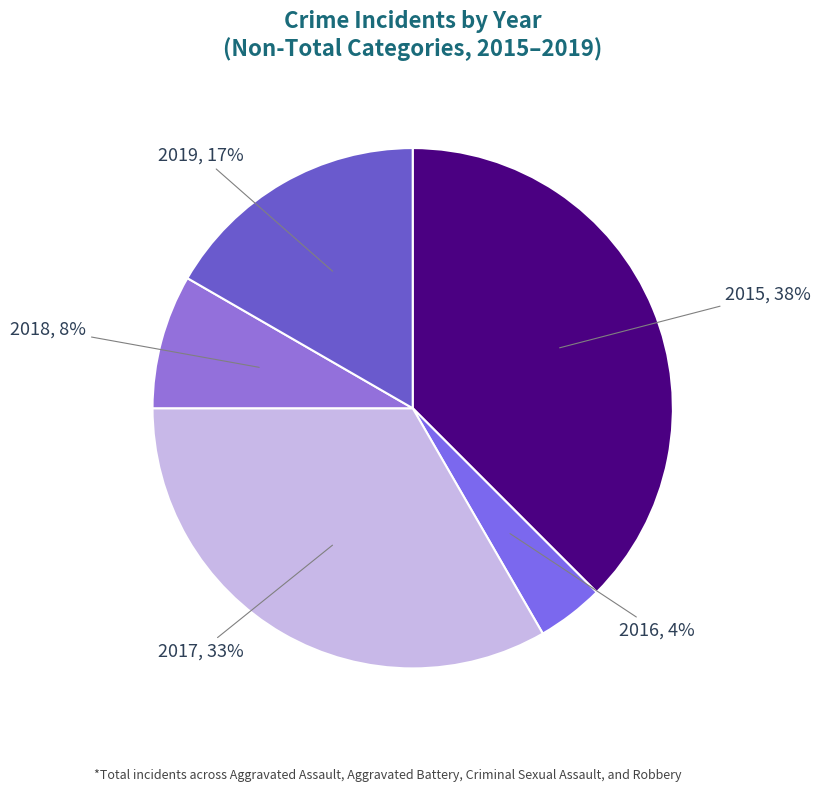

True or false: 2019 accounts for 17% of the total.

True